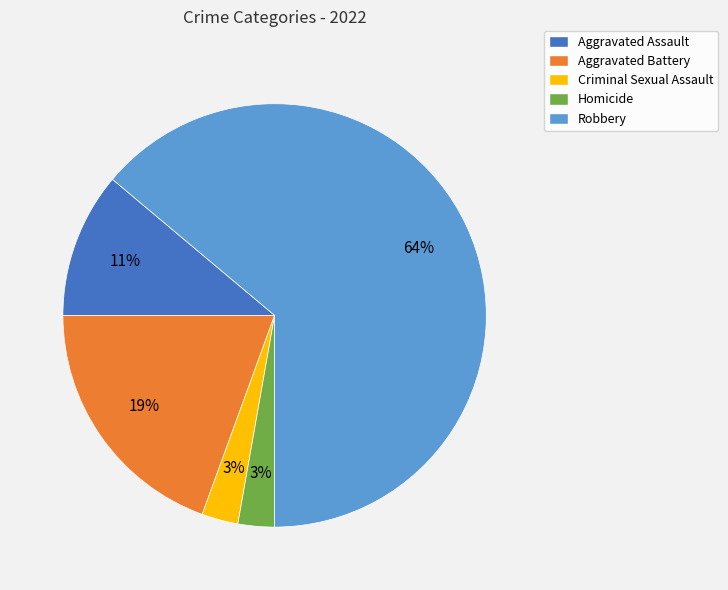

Which slice is the largest?

Robbery